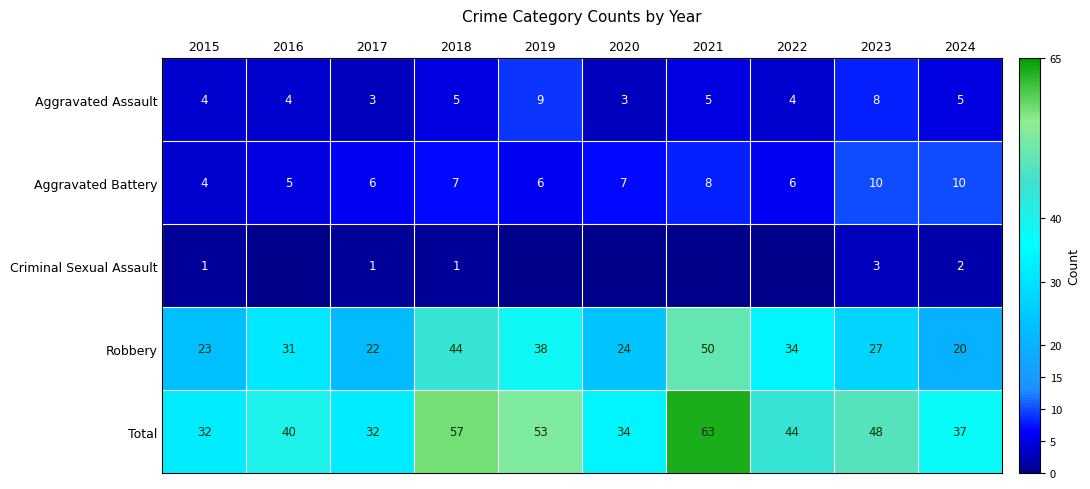

What is the spread (max minus min) of values at 2015?

31